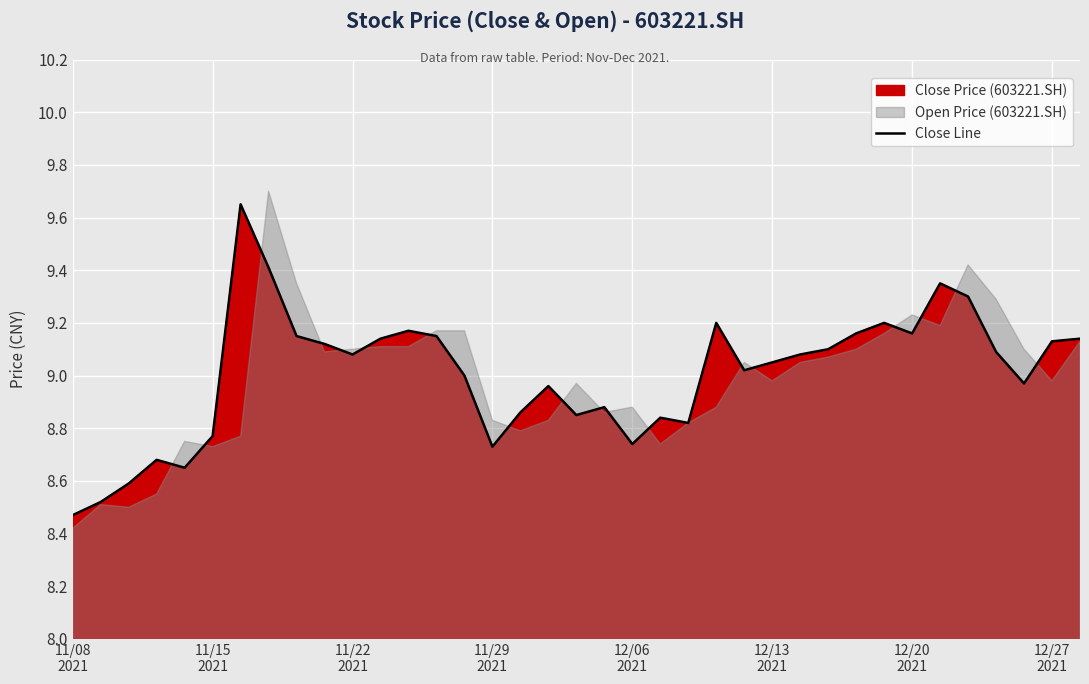

True or false: the data has more than 1 interior local peaks.

True